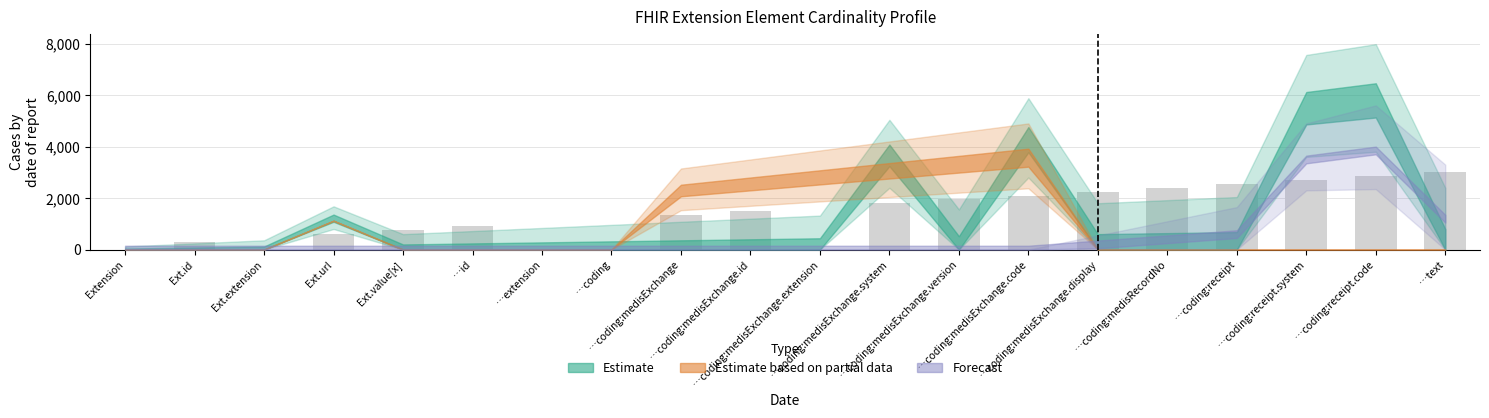

What is the sum of all values?

27000